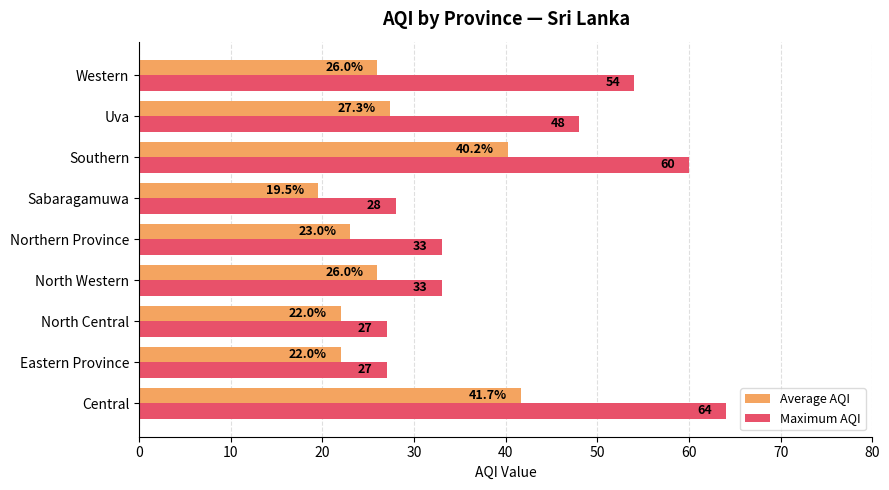

Which series has the largest range (max minus min)?

Maximum AQI